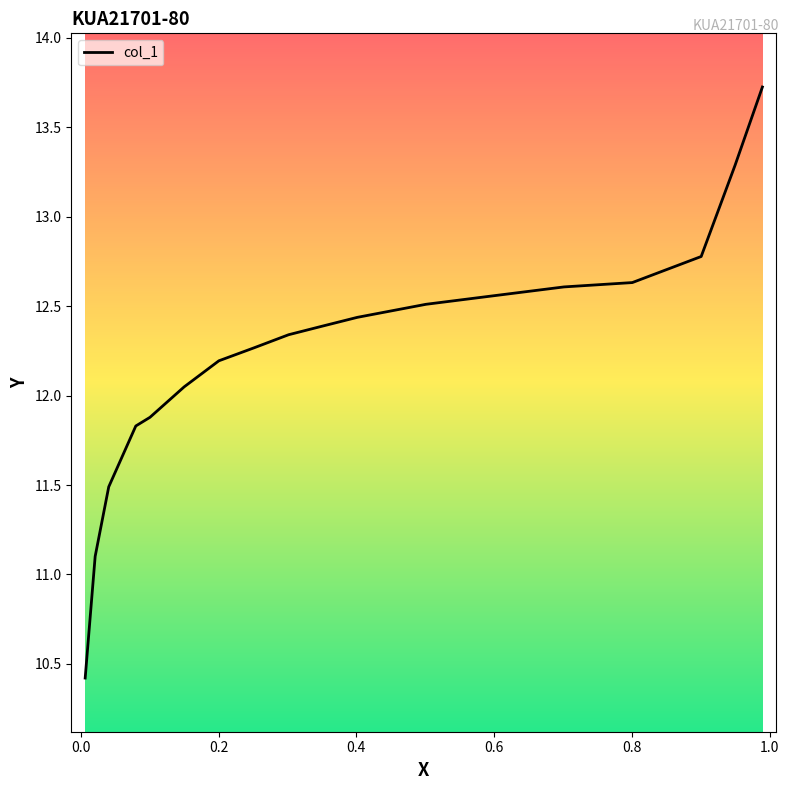

Does the chart display data point markers on the line(s)?

No